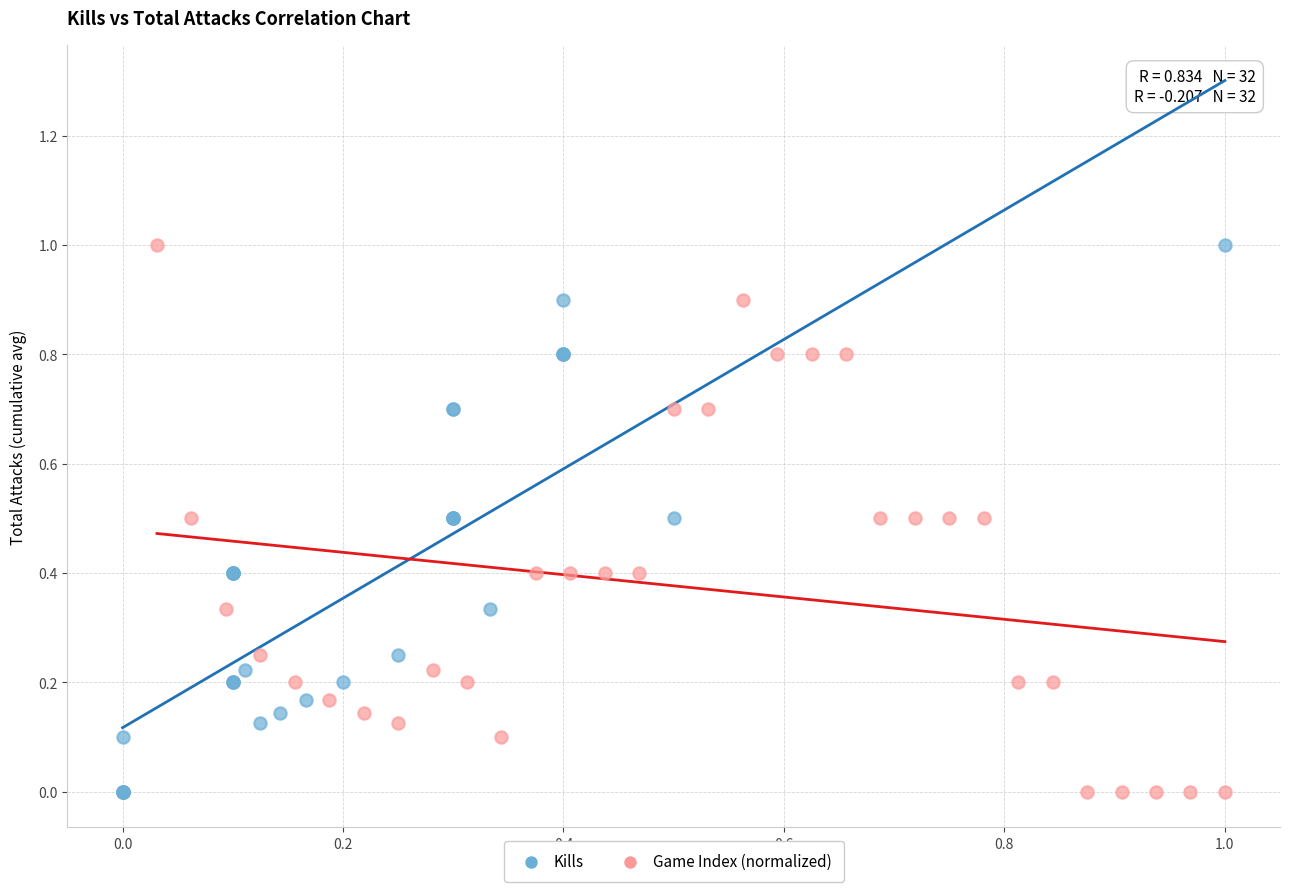

What are all the series names shown in the legend?

Kills, Game Index (normalized)